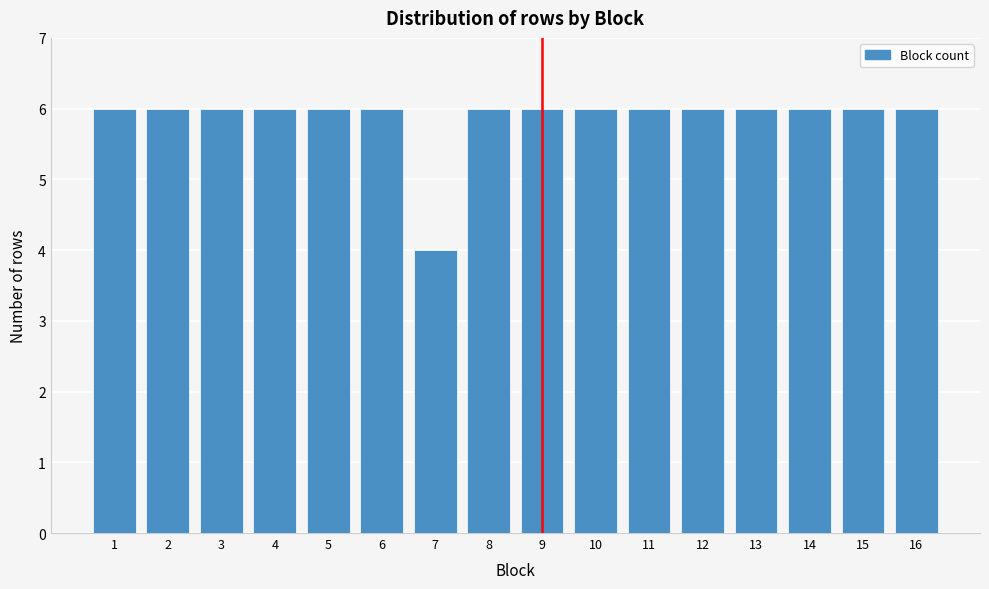

Reading left to right, extract all data points from this chart.

6	6	6	6	6	6	4	6	6	6	6	6	6	6	6	6